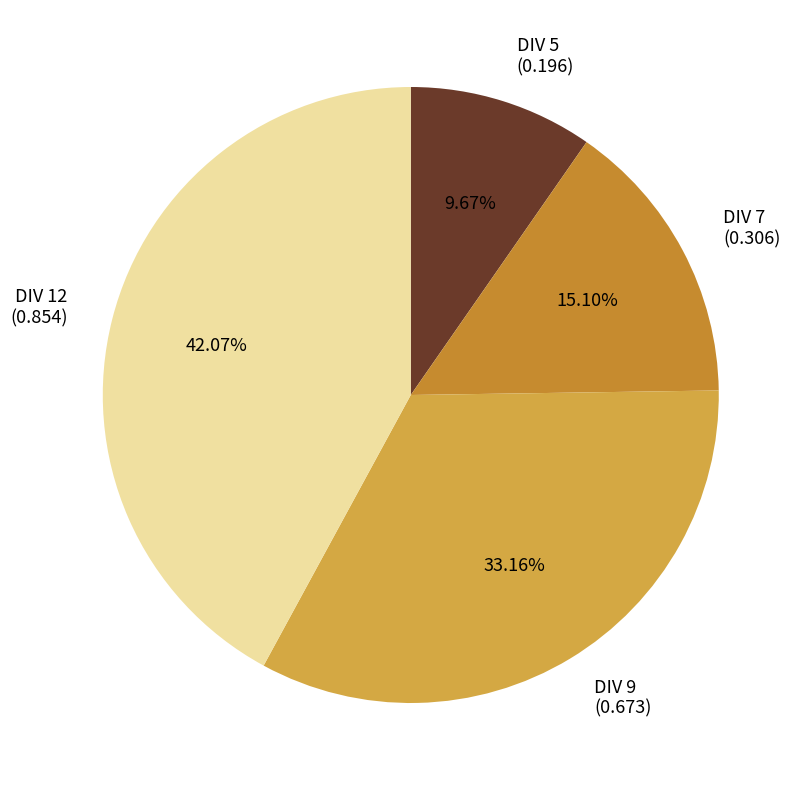

To the nearest percent, what is the combined percentage of DIV 7 and DIV 12?

57%